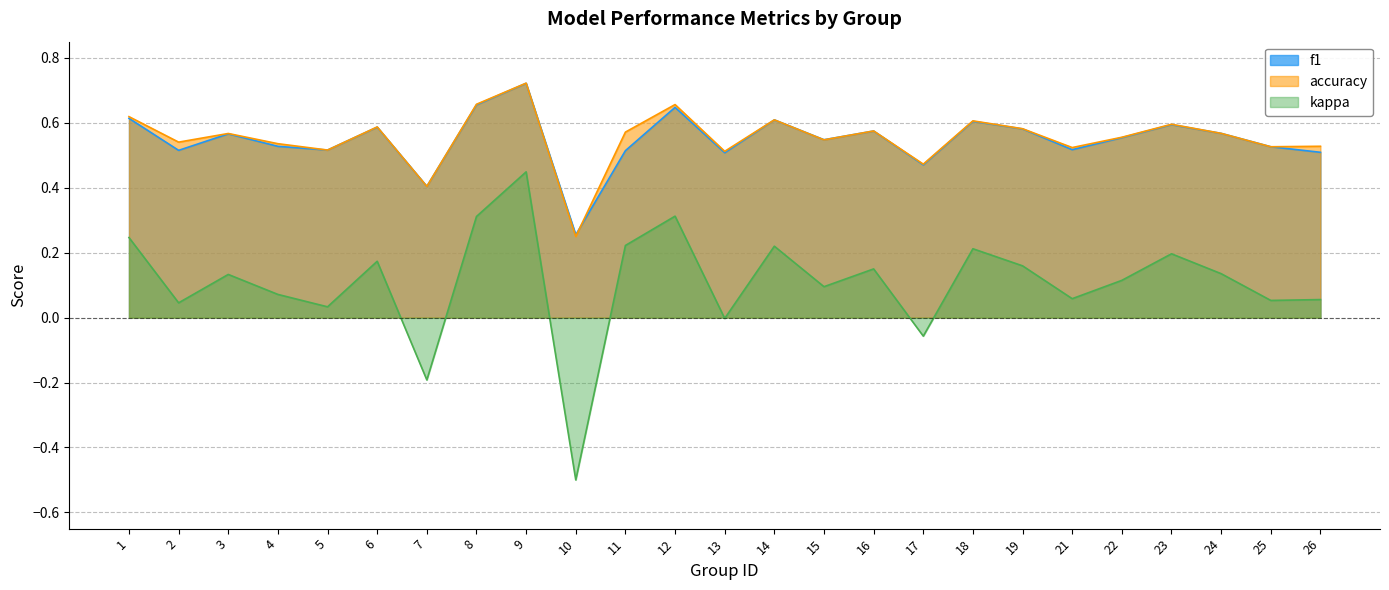

True or false: kappa and accuracy cross at least once.

False